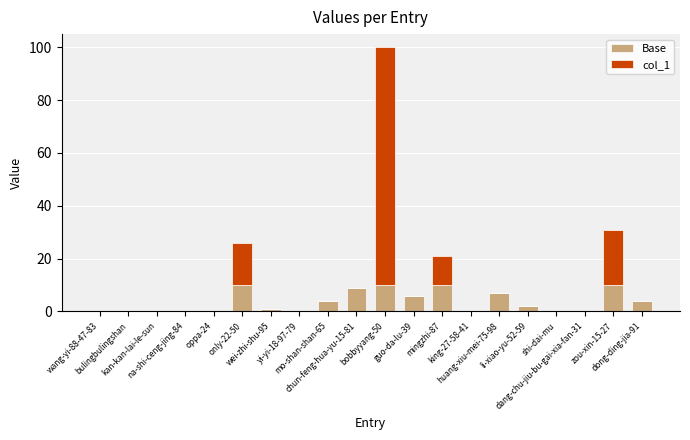

Which series changed the most between only-22-50 and li-xiao-yu-52-59?

col_1